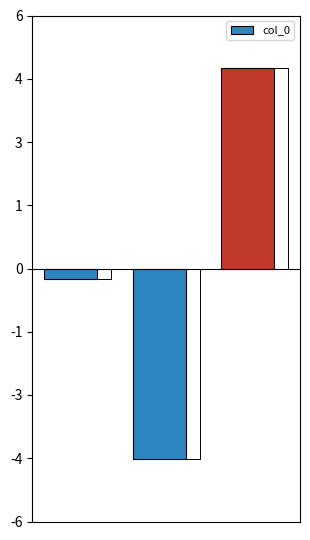

Rank the categories by value from lowest to highest.

1, 0, 2